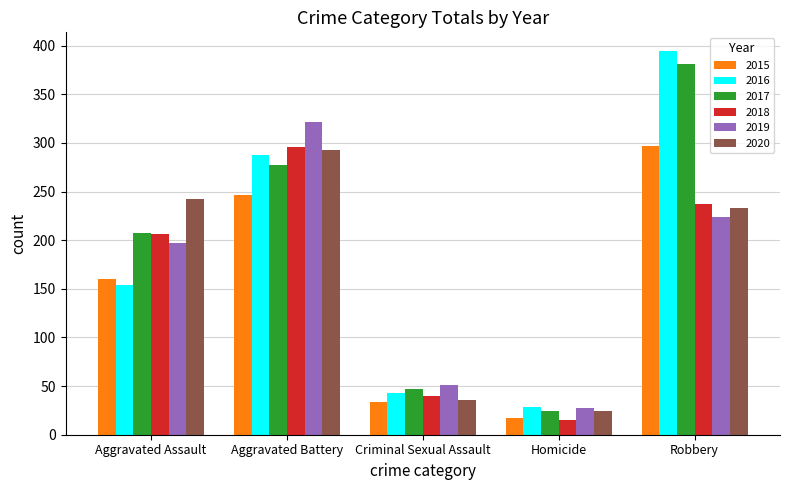

How many data points in 2015 are less than 160?

2